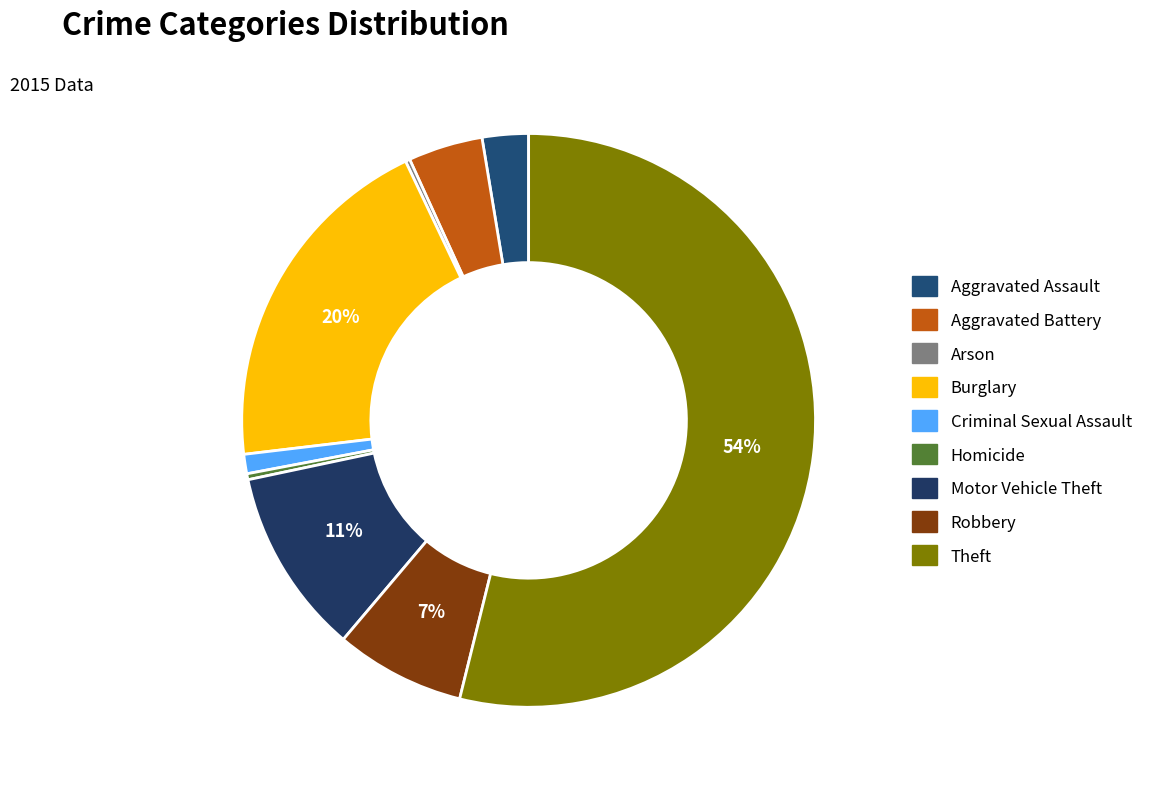

Is there a majority slice in this chart?

Yes